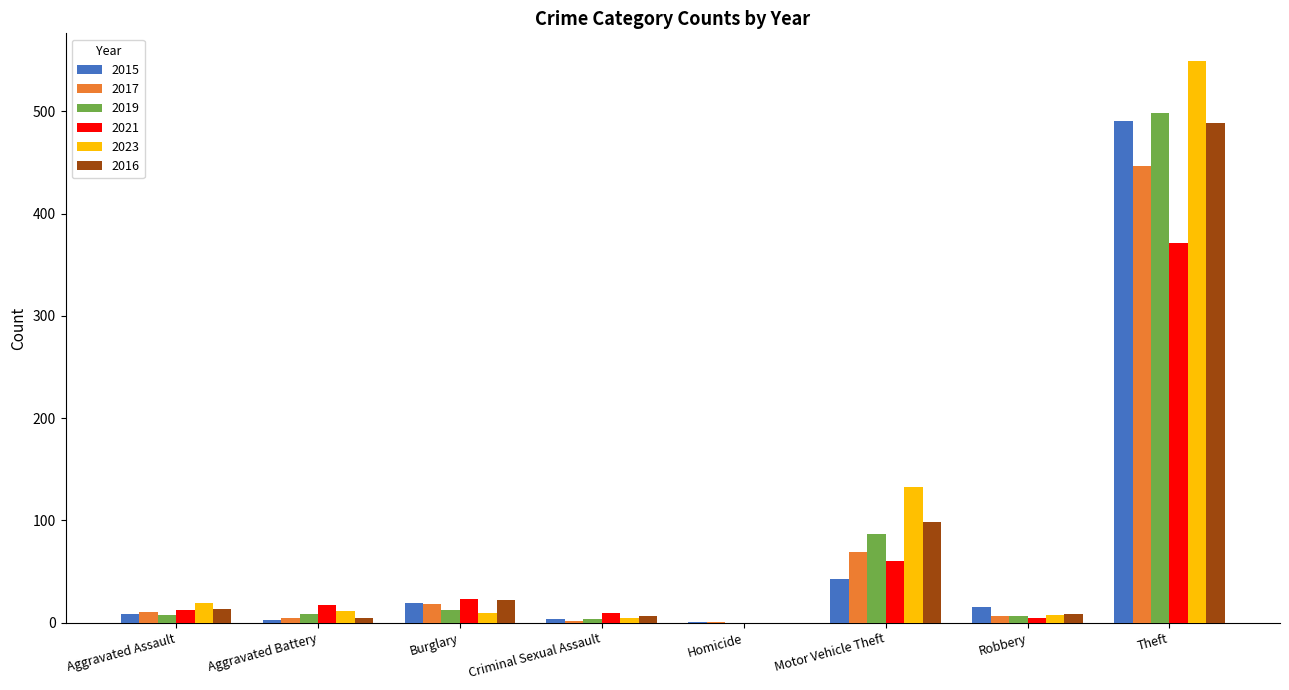

What is the maximum value for 2021?

371